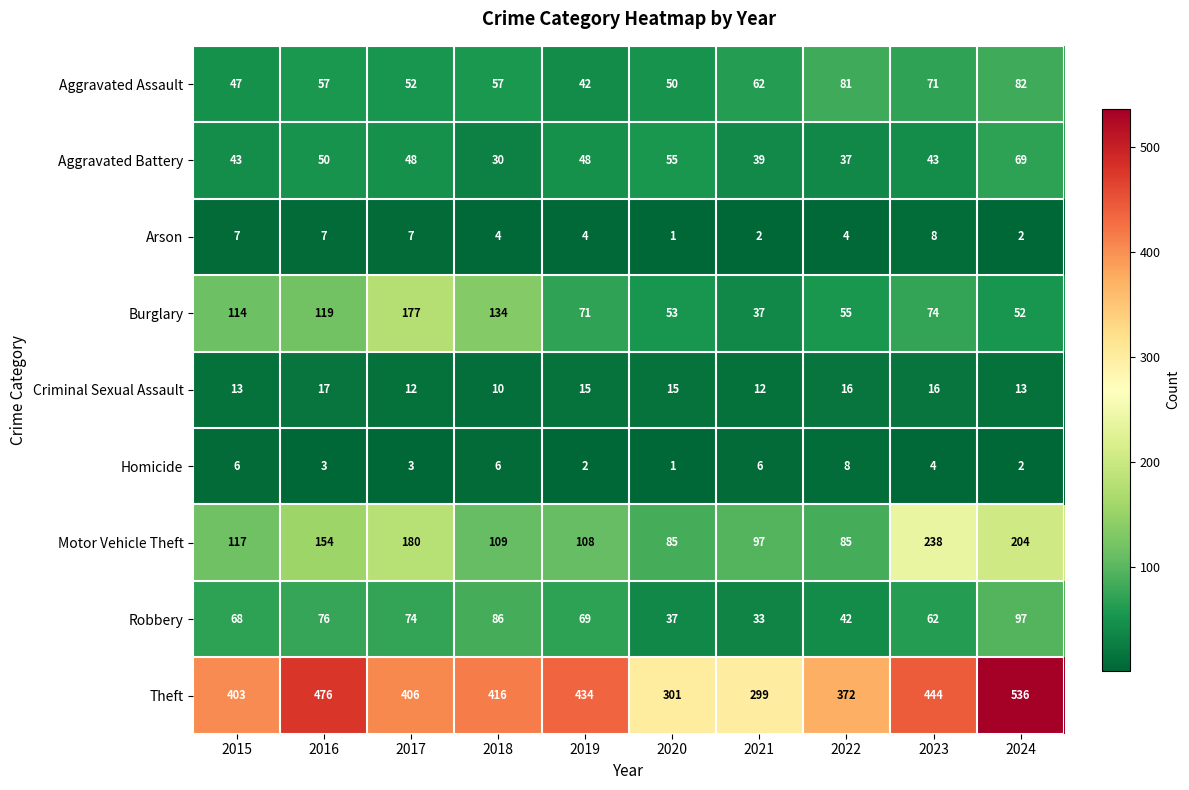

Which series changed the most between 2017 and 2019?

Burglary